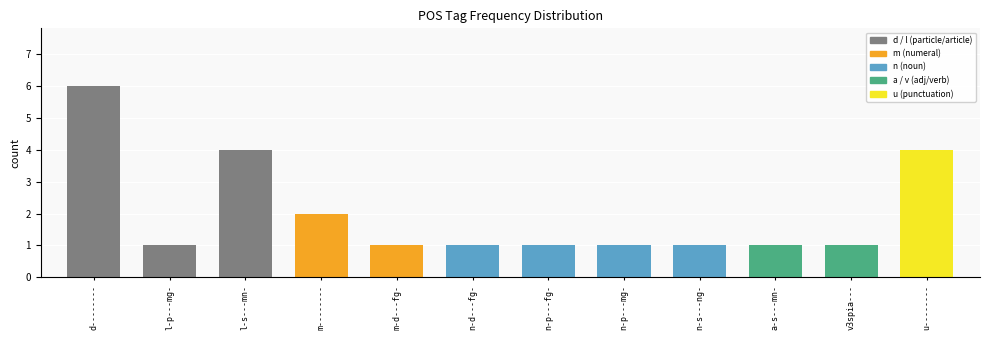

Which has a higher value, a-s---mn- or l-p---mg-?

a-s---mn-